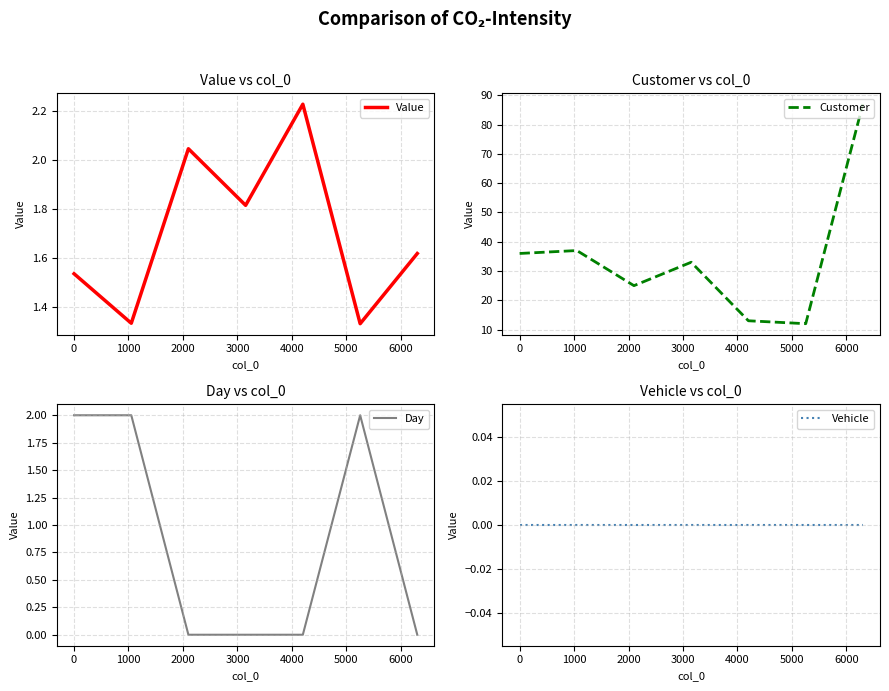

What is the highest value of the Customer series?

87